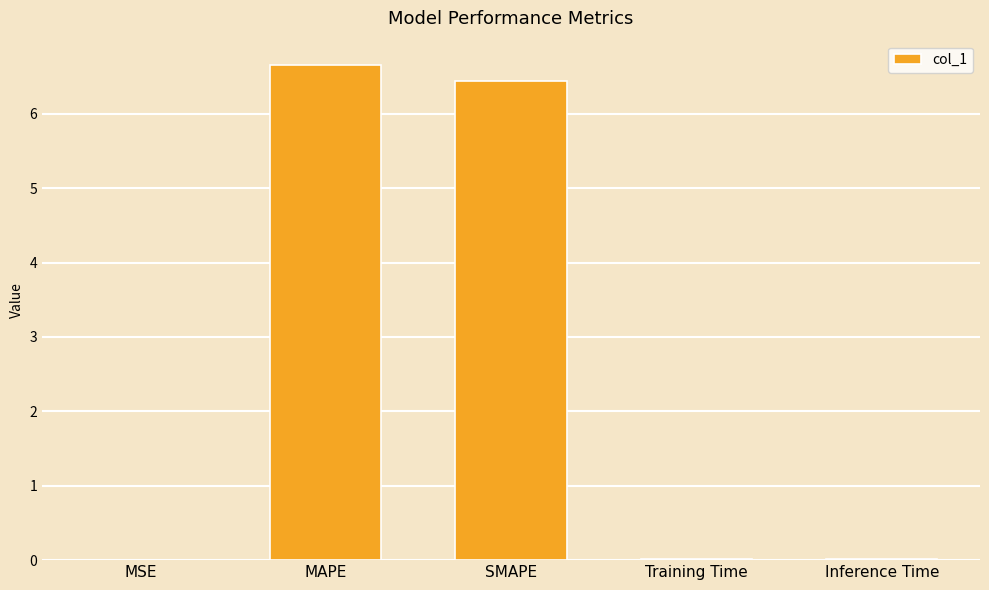

What is the sum of all values?

13.1